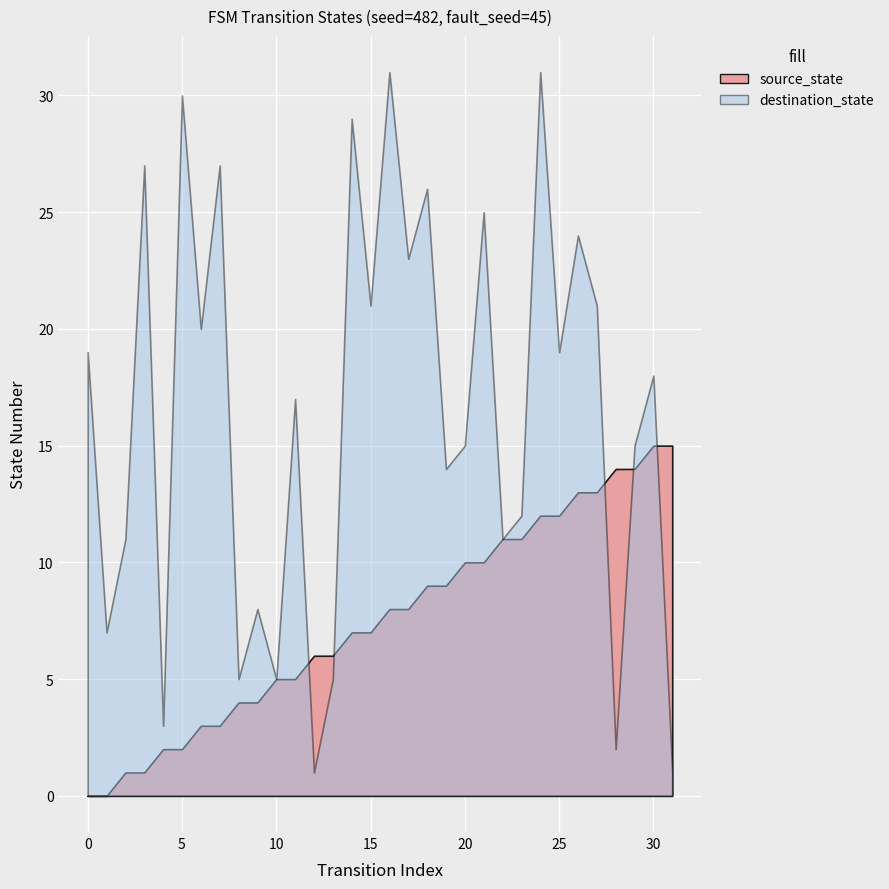

What is the sum of all source_state values?

240